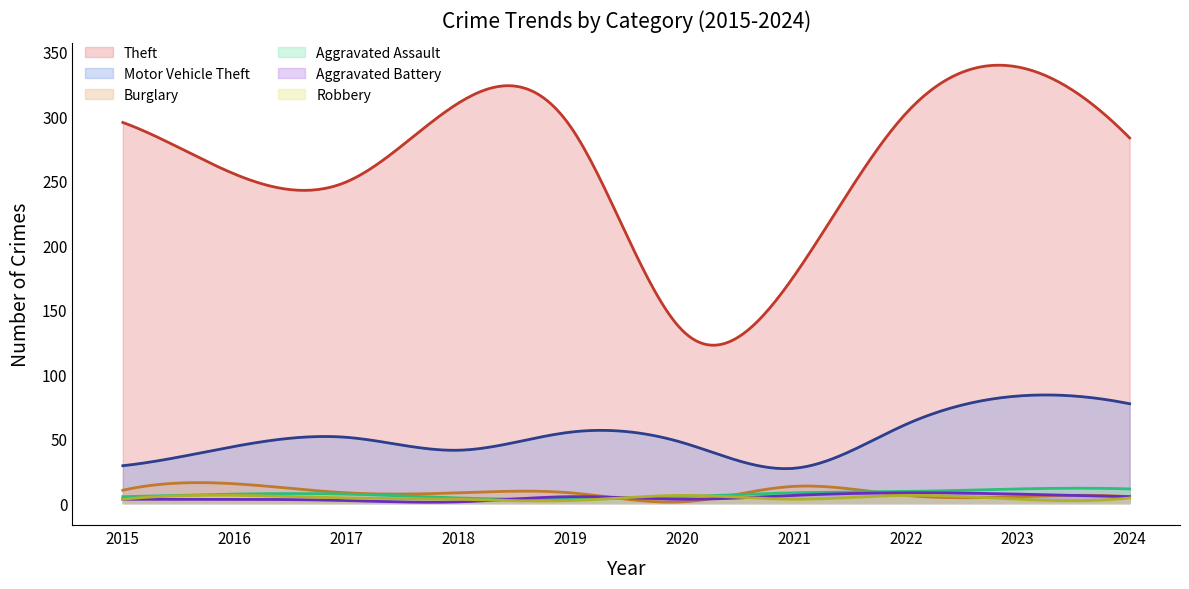

True or false: Motor Vehicle Theft has a value of 25 at 2023.

False